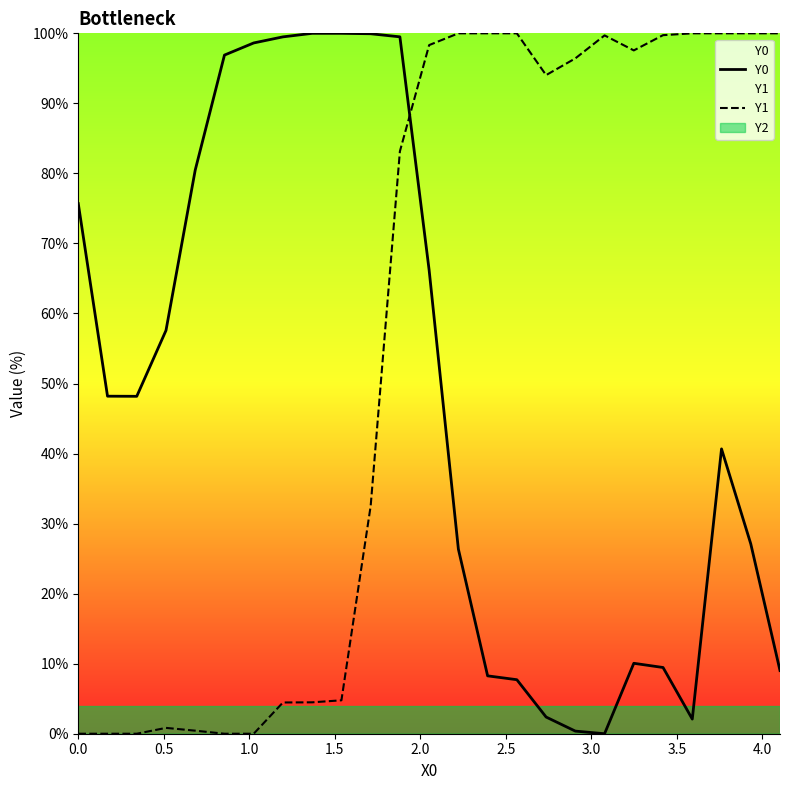

True or false: Y0 has more than 1 points higher than both neighbors.

True